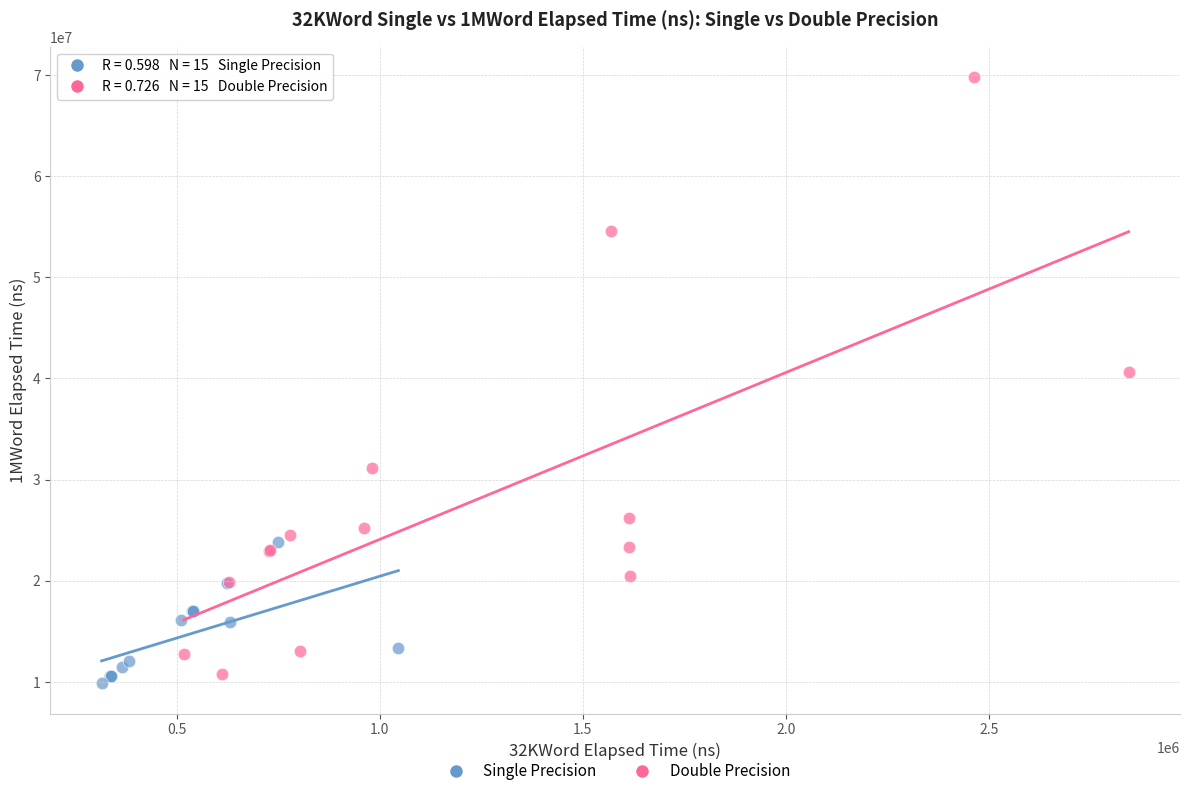

Which series reaches the maximum Y coordinate?

Double Precision